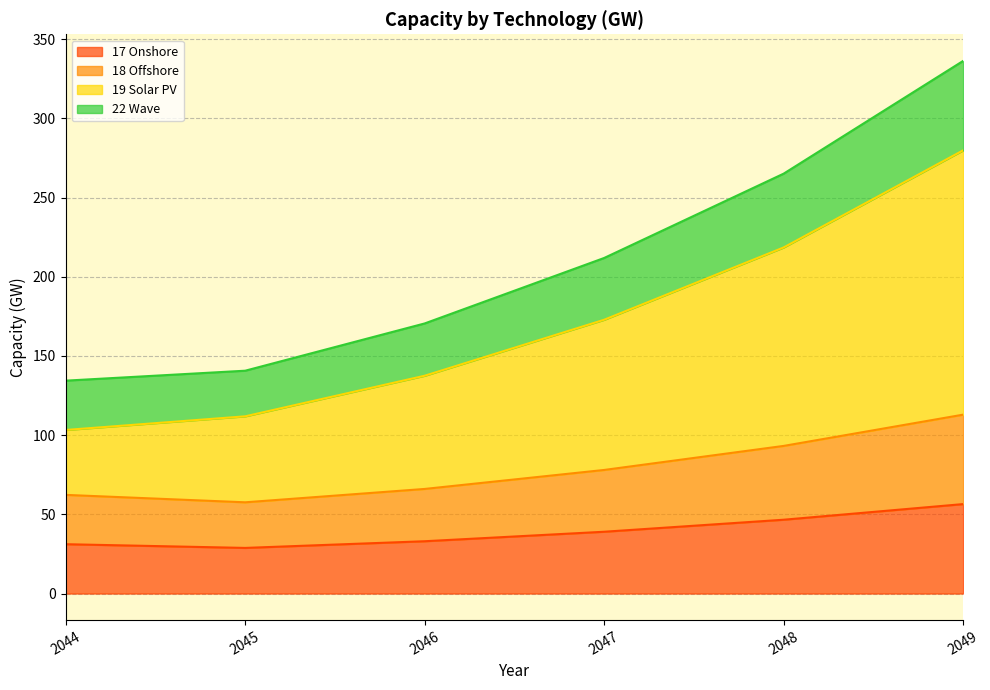

What are all the series names shown in the legend?

17 Onshore, 18 Offshore, 19 Solar PV, 22 Wave